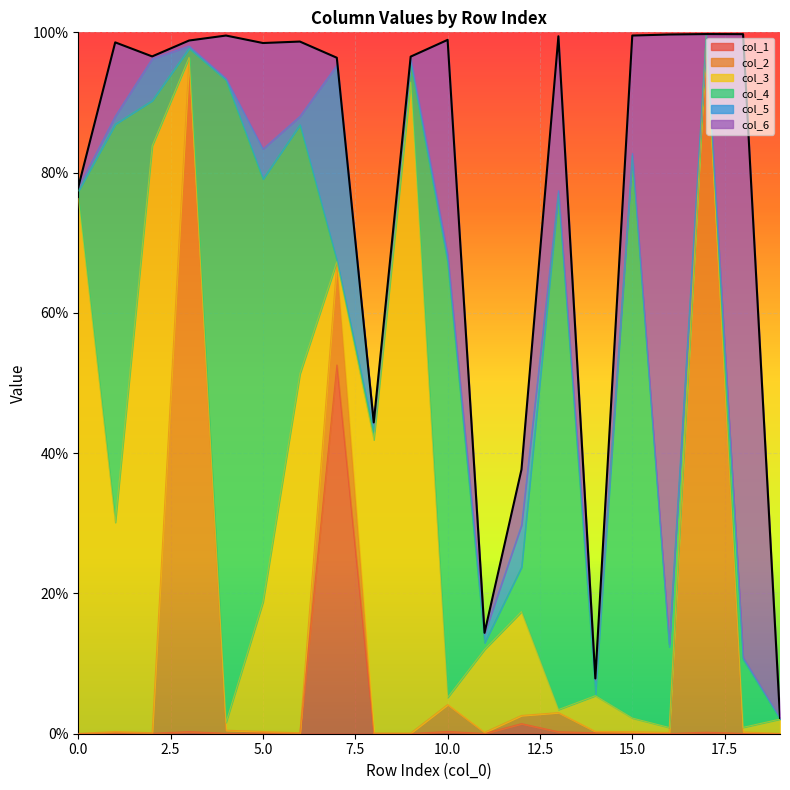

What is the difference between the col_4 values at 7 and 4?

0.9